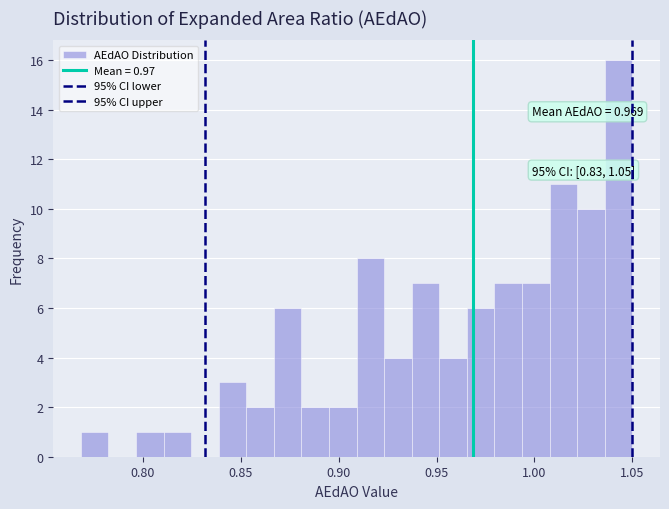

Around what value on the x-axis is the tallest bar? Give the approximate position of its centre, as read against the axis.

1.045